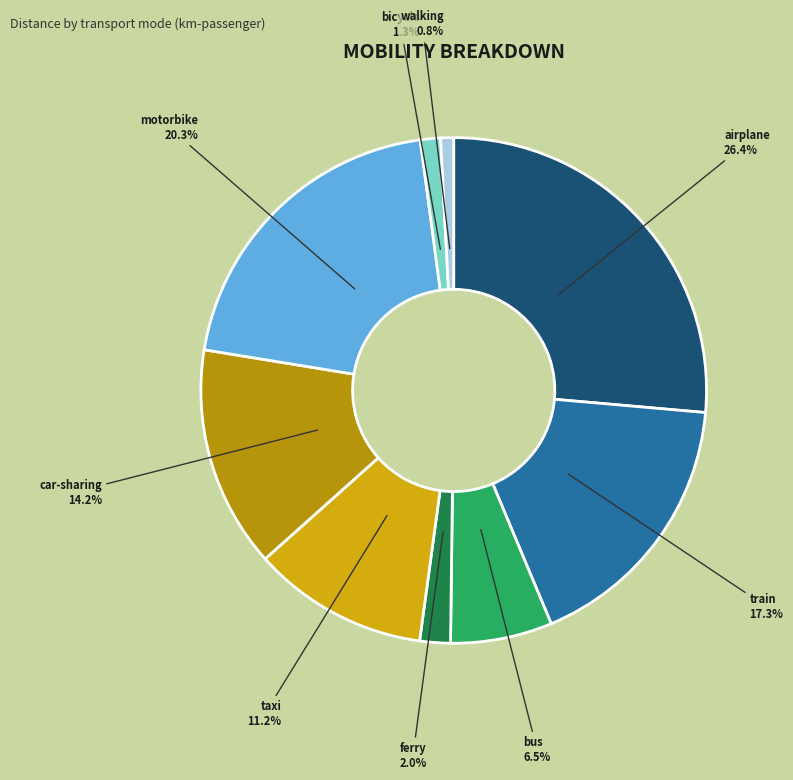

Do ferry and walking together represent more than half of the pie?

No